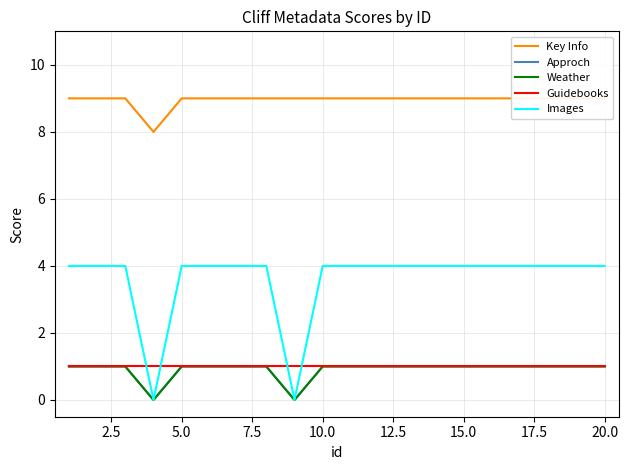

Is this an area chart (filled region under the line)?

No